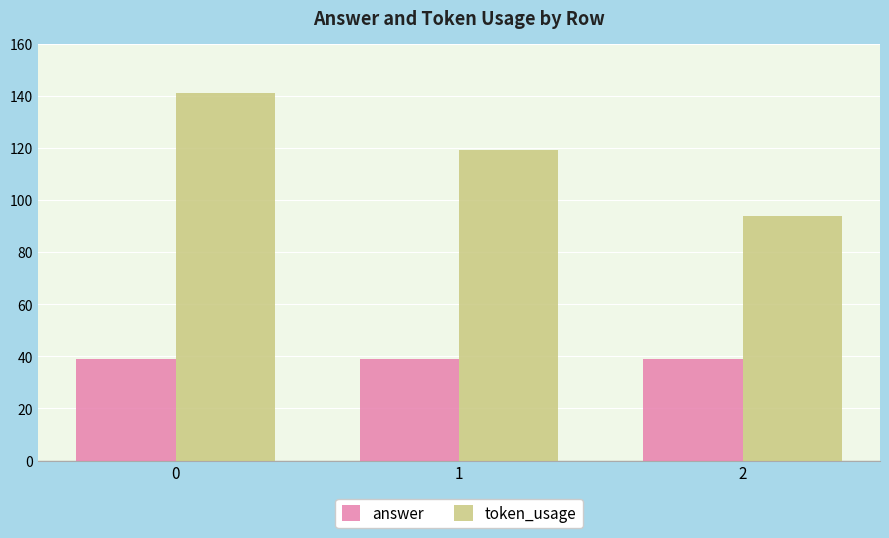

What is the maximum value for token_usage?

141